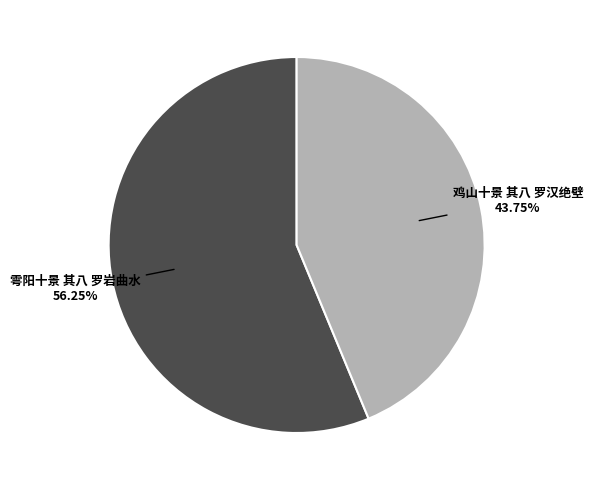

Rank the categories by value from lowest to highest.

鸡山十景 其八 罗汉绝壁, 雩阳十景 其八 罗岩曲水